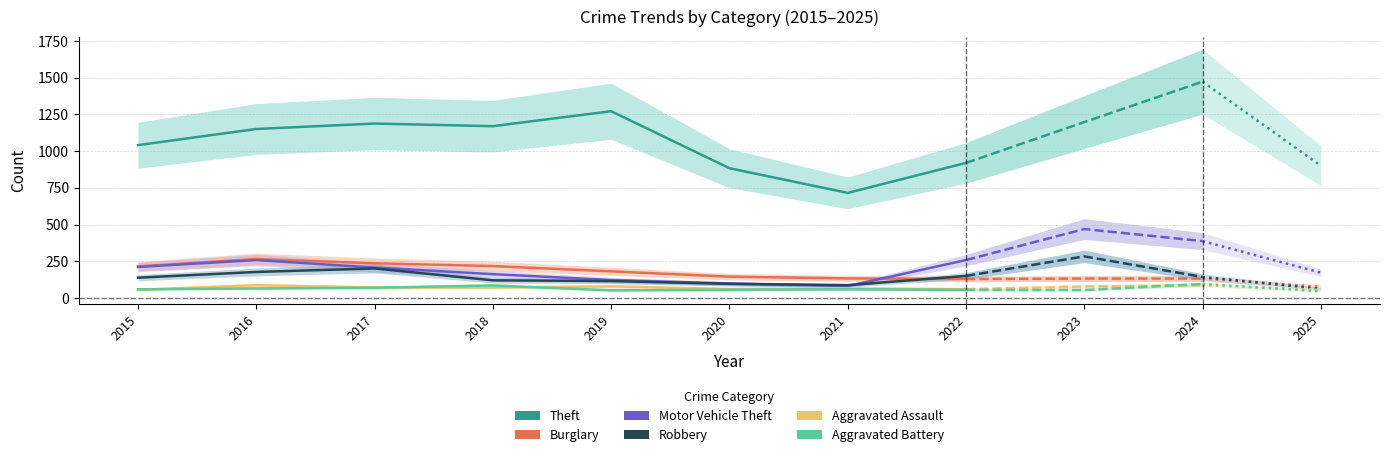

Does the chart have visible grid lines?

Yes